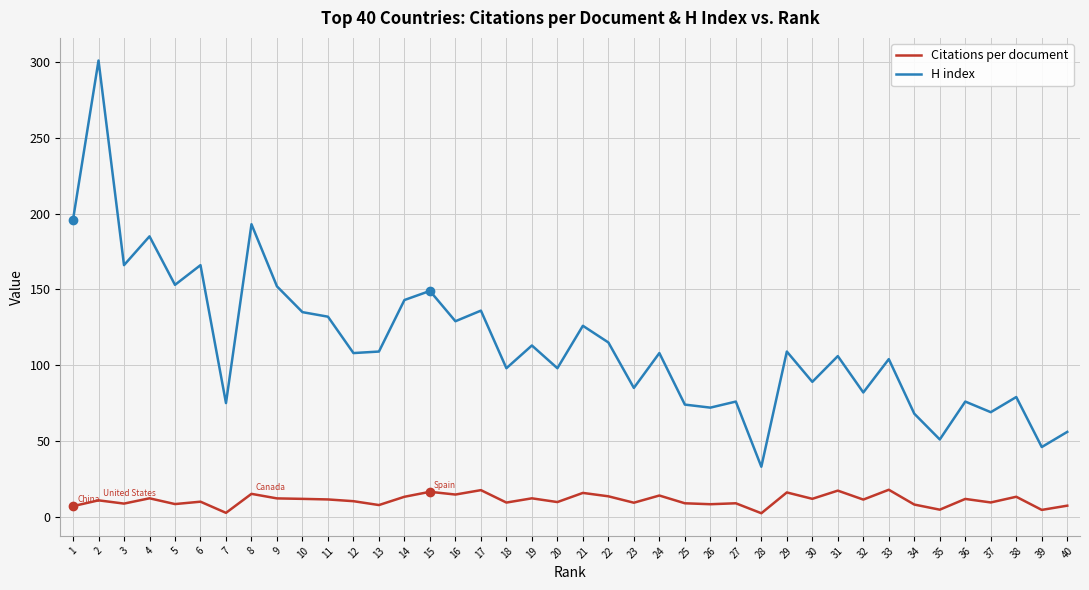

The H index series shows 235.7 at 17. True or false?

False